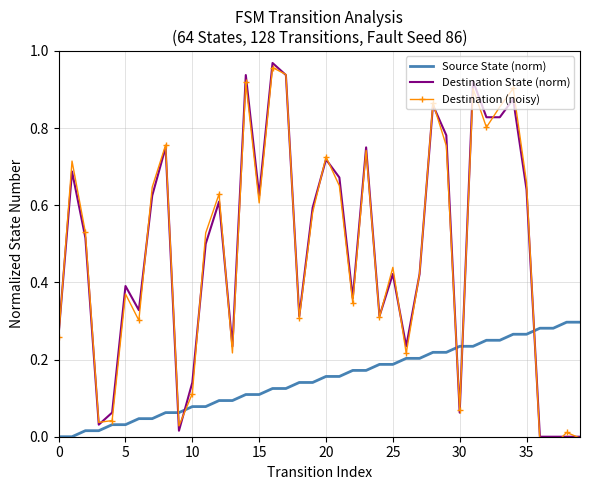

Count the number of data series in this chart.

3